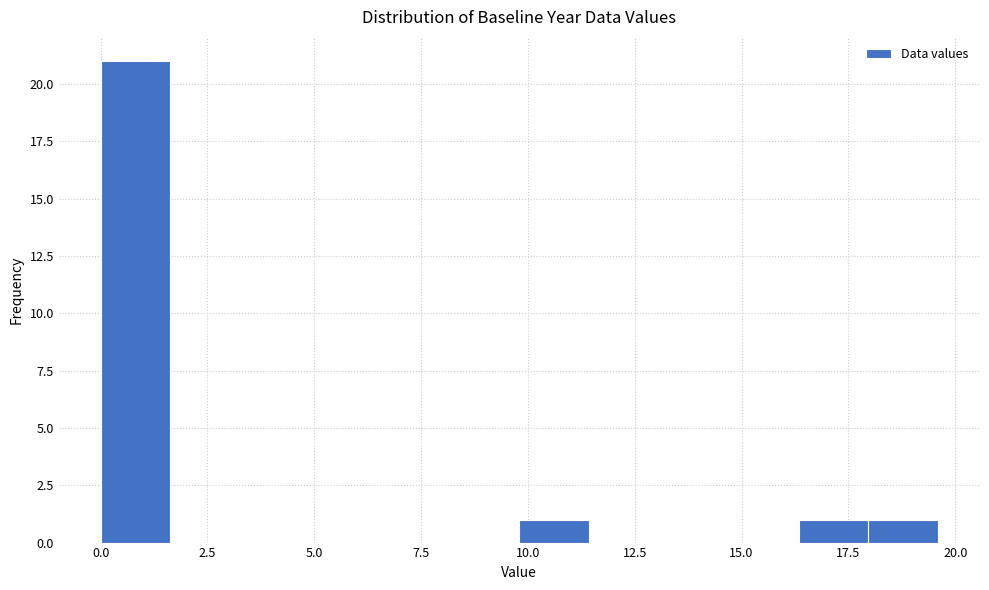

Around what value on the x-axis is the tallest bar? Give the approximate position of its centre, as read against the axis.

1.0